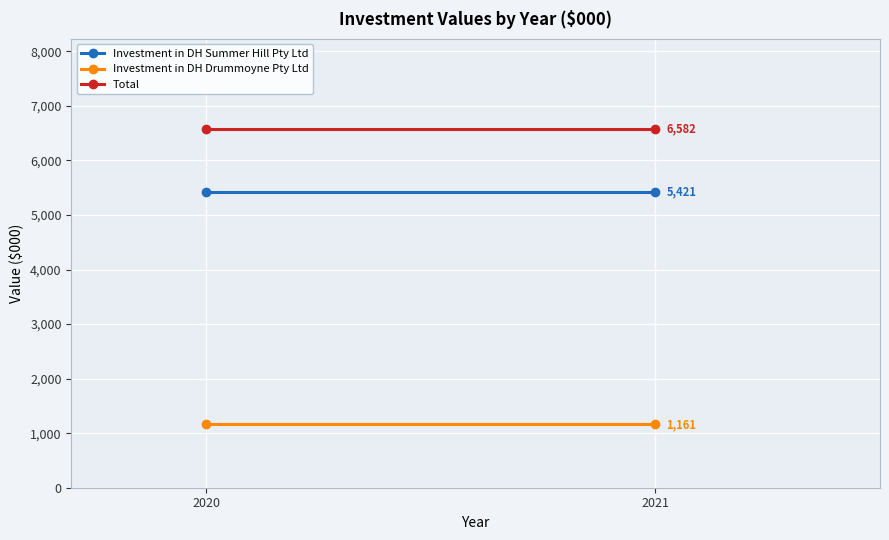

Reading right to left, transcribe all the data shown in this chart.

Investment in DH Summer Hill Pty Ltd: 2021=5421	2020=5421
Investment in DH Drummoyne Pty Ltd: 2021=1161	2020=1161
Total: 2021=6582	2020=6582